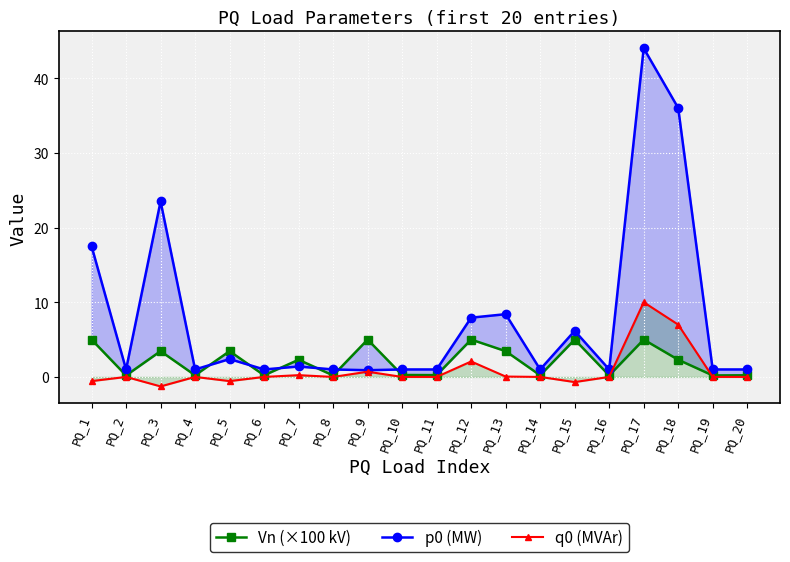

The value of p0 (MW) at PQ_20 is 1.0. True or false?

True